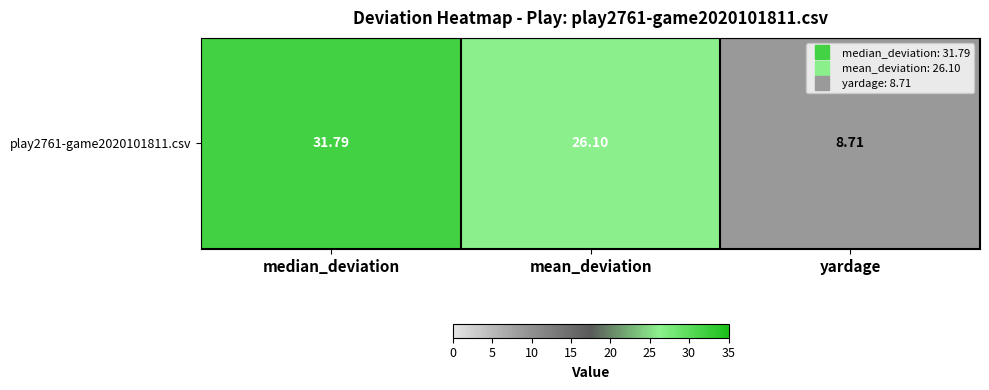

What is the ratio of the value at median_deviation to the value at mean_deviation?

1.2